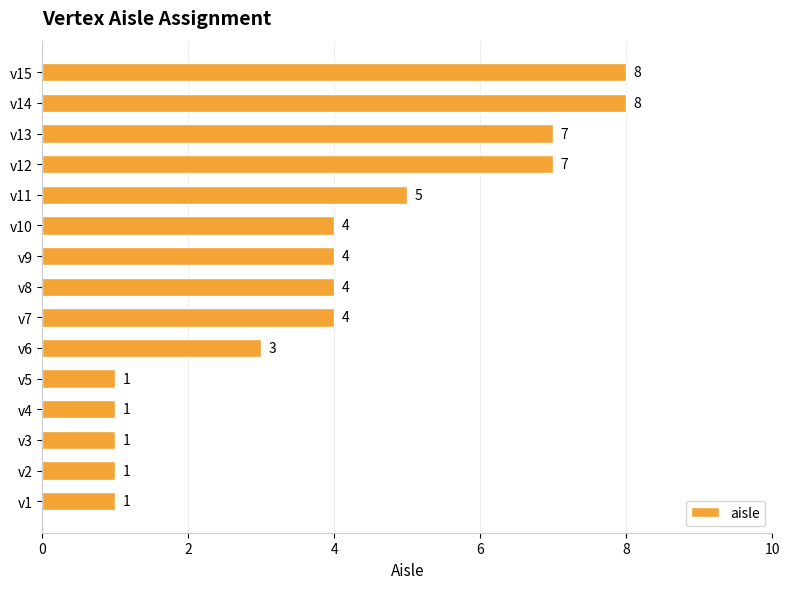

What is the ratio of the value at v15 to the value at v3?

8.0